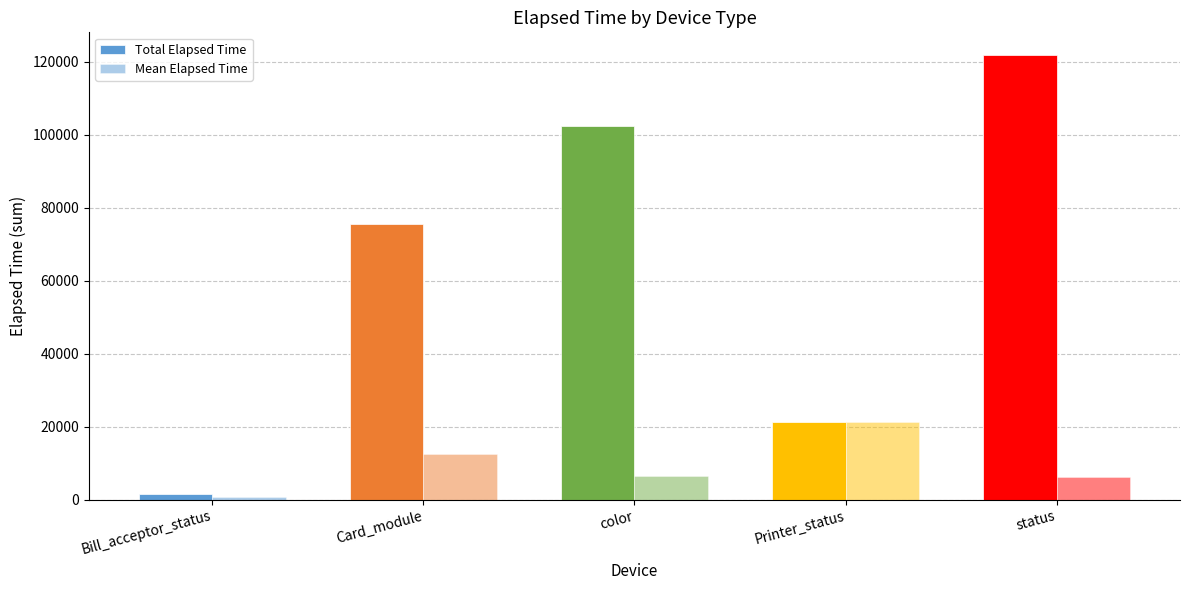

How many groups of bars are there?

5